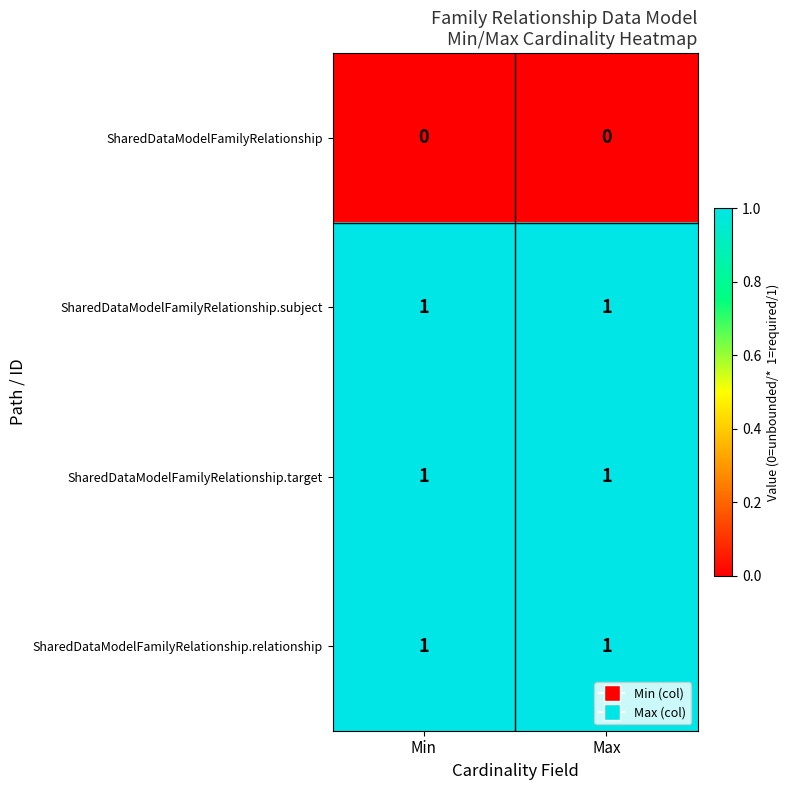

Is it true that SharedDataModelFamilyRelationship equals 0 at Min?

True